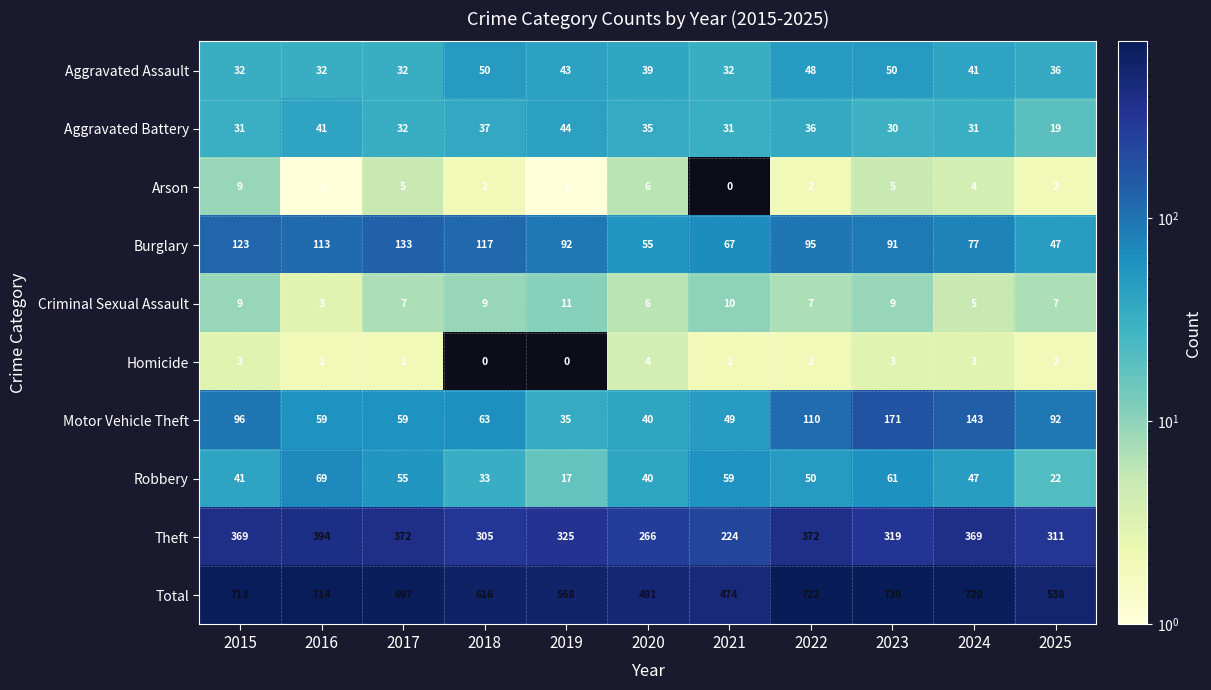

How many values in Homicide are above zero?

9